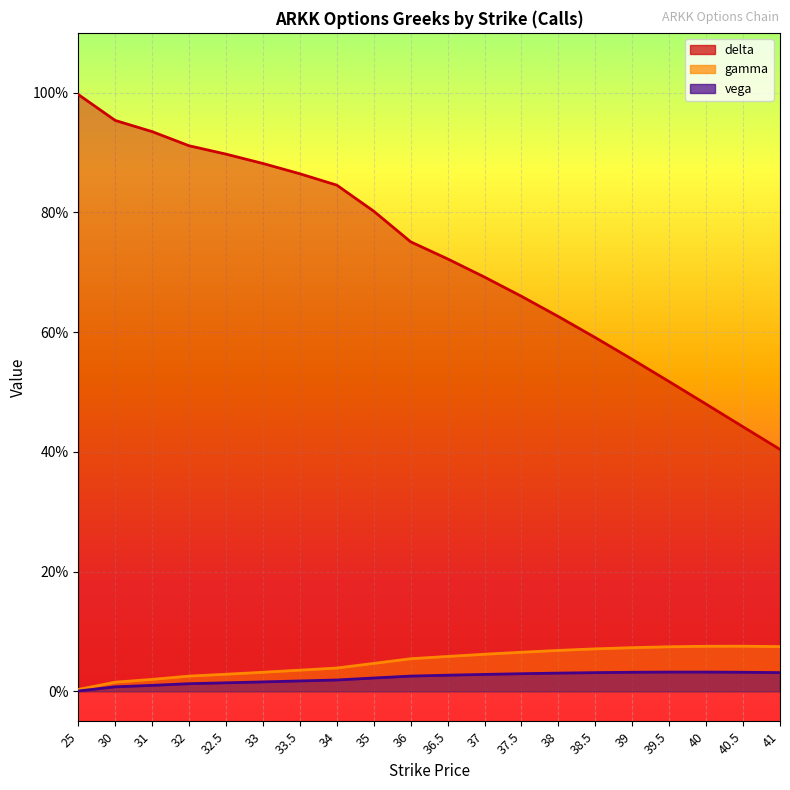

The value of delta at 40 is 0.5. True or false?

True